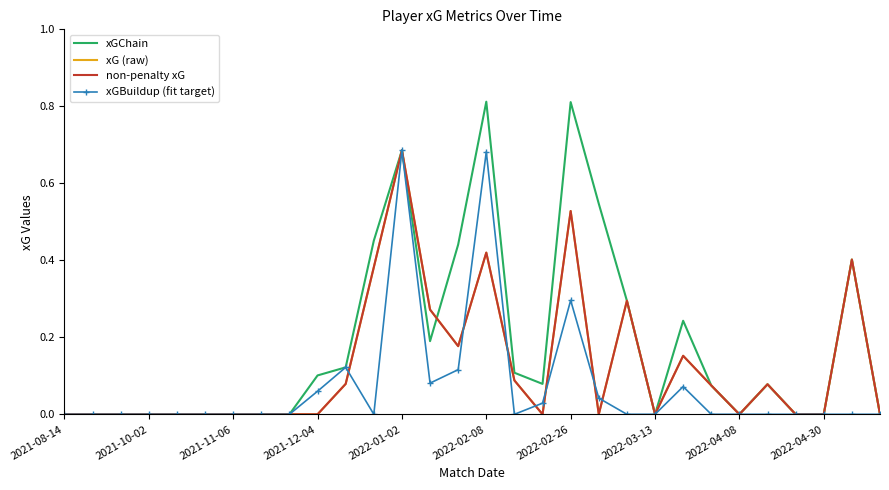

Which series has the widest spread of values?

xGChain